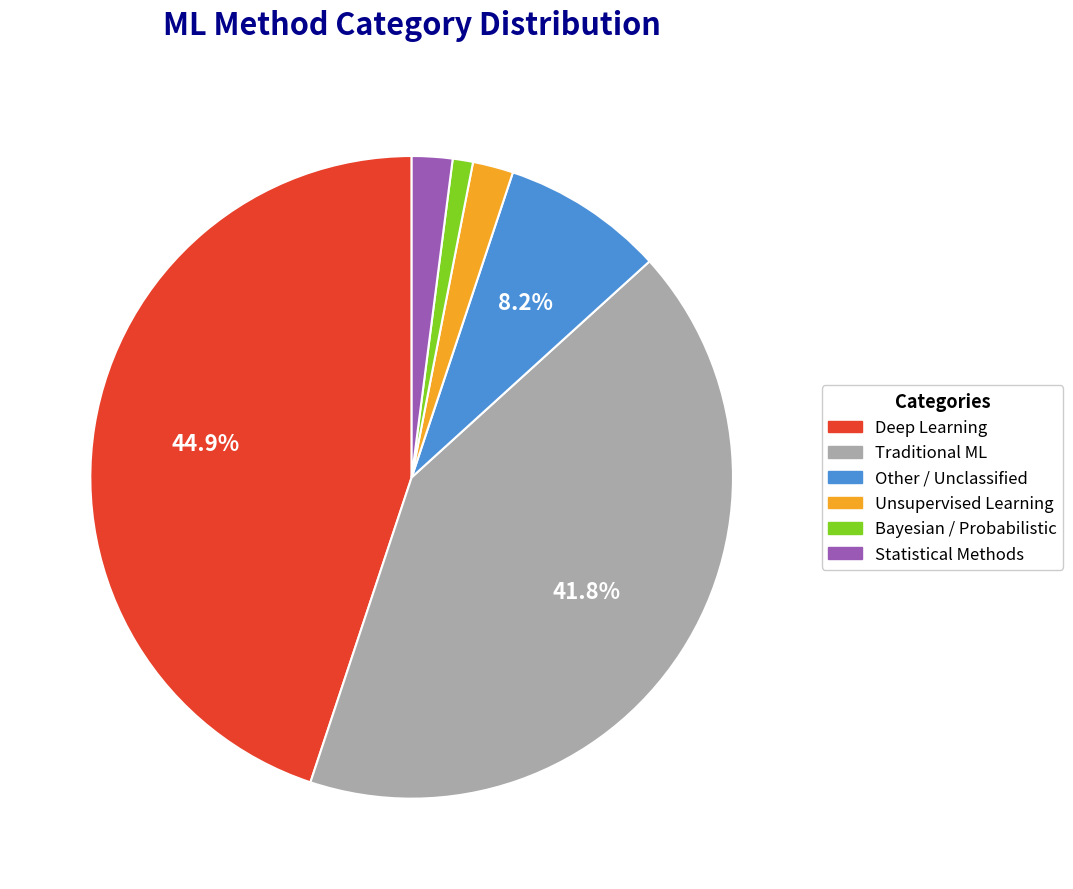

What portion of the pie excludes Other / Unclassified?

91.8%